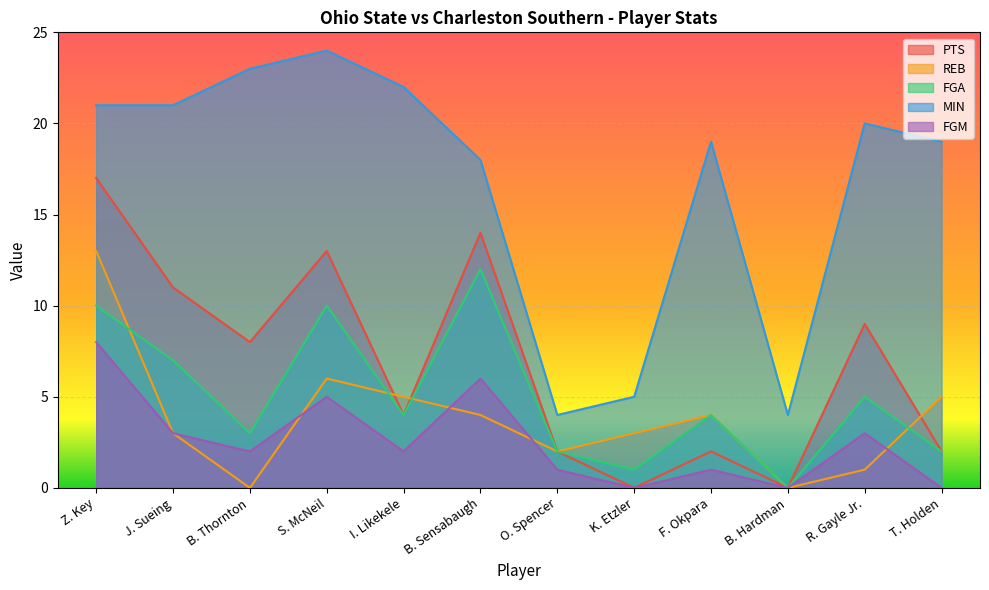

The FGA series shows 20 at B. Sensabaugh. True or false?

False